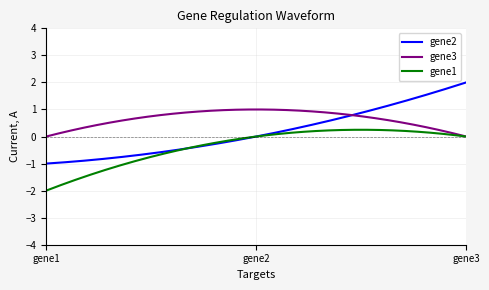

What is the greatest value displayed?

2.0